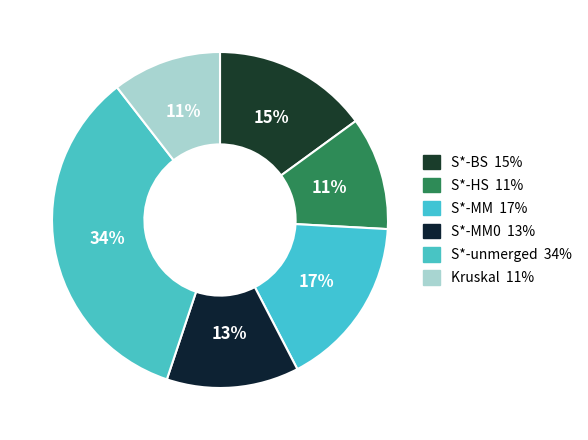

How many slices are in this pie chart?

6